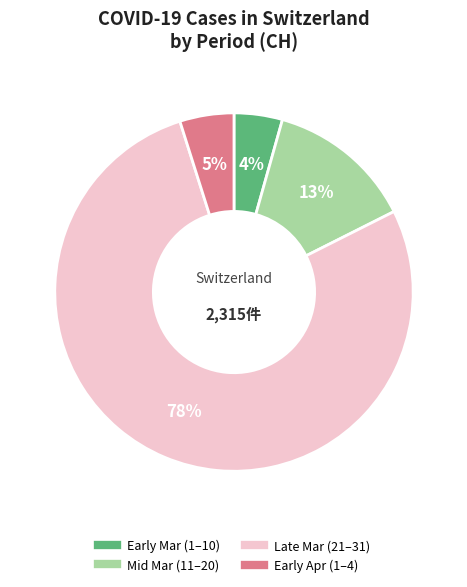

To the nearest percent, what is the average slice percentage?

25%